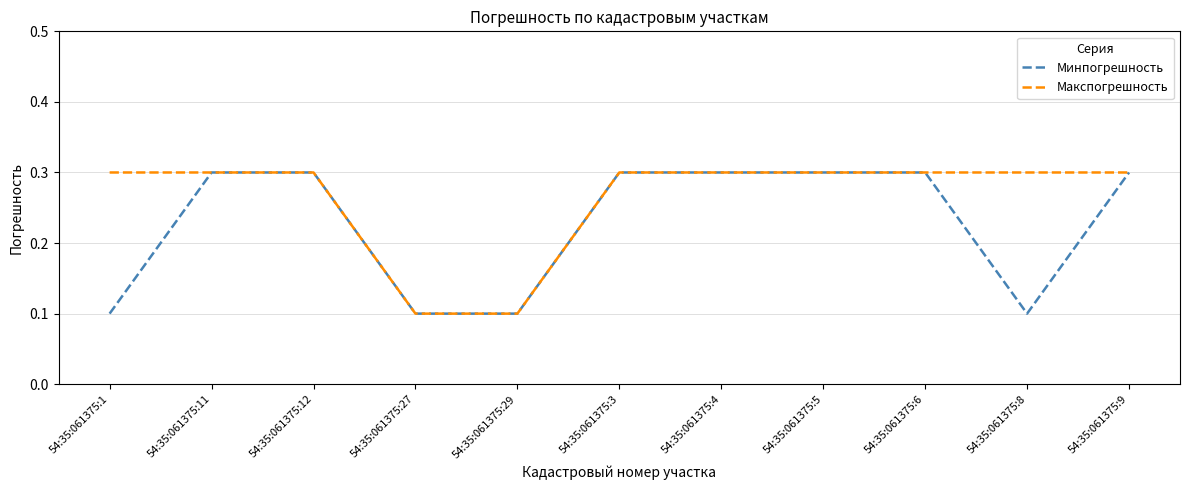

What is the maximum value shown in the chart?

0.3